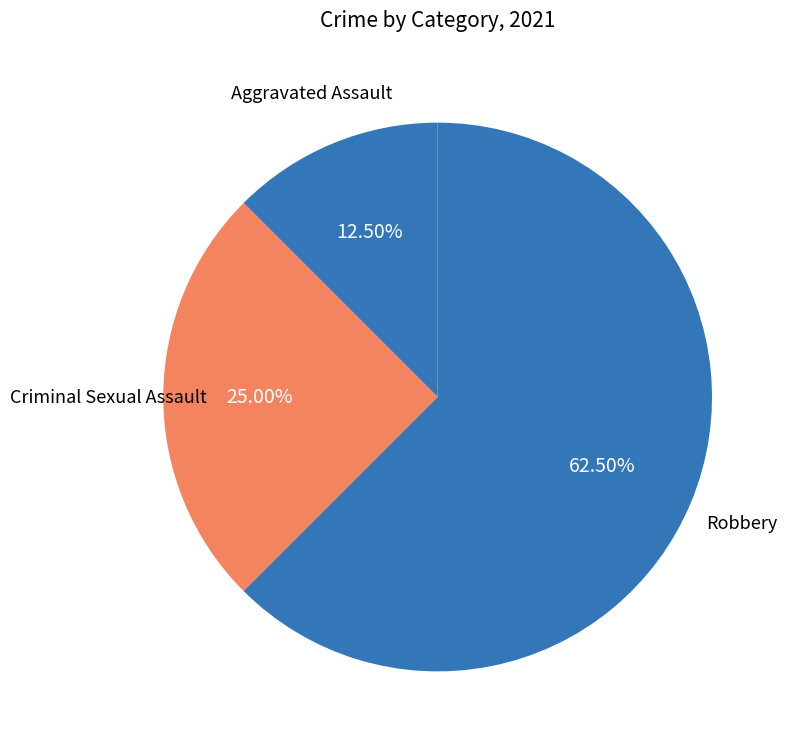

How many segments does this pie chart have?

3